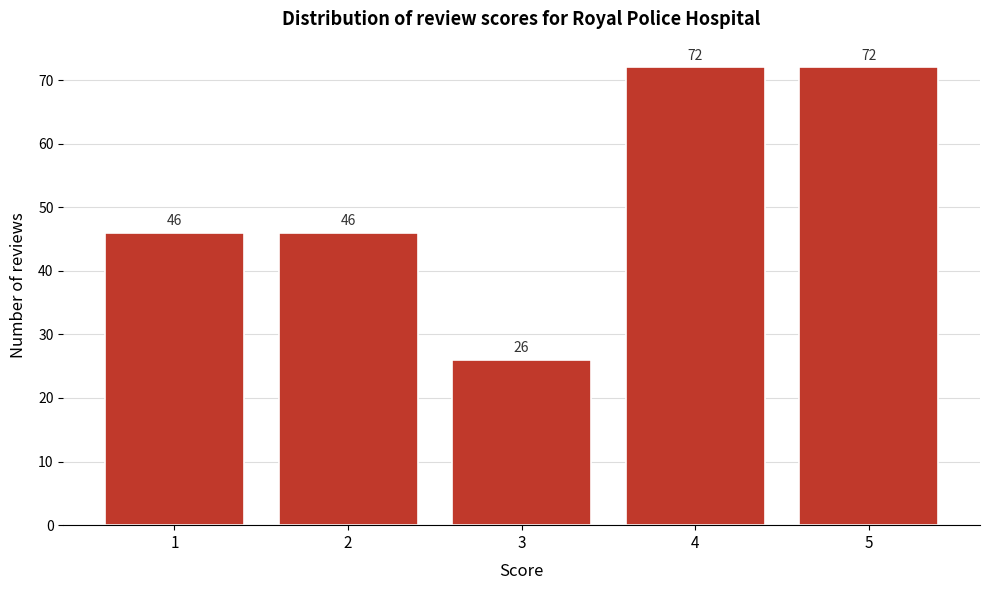

Reading right to left, transcribe all the data shown in this chart.

72	72	26	46	46